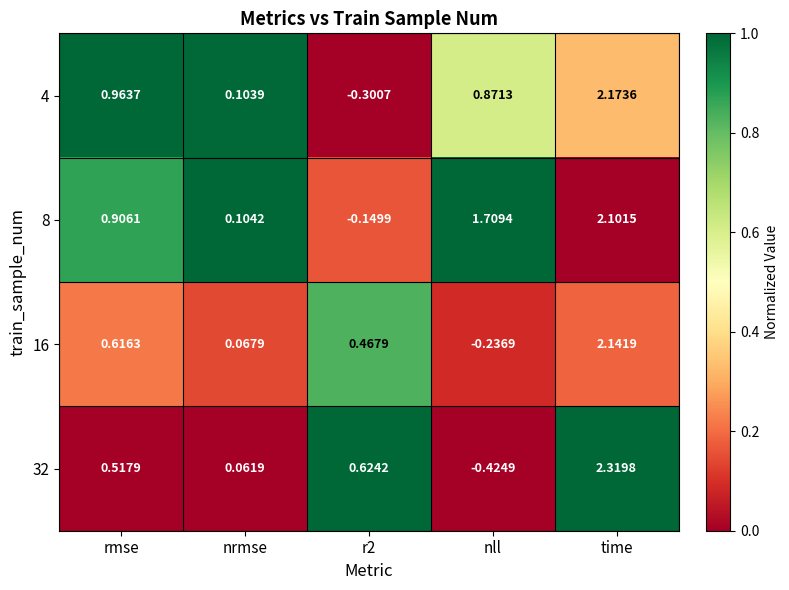

At which category is the sum across all series the highest?

time